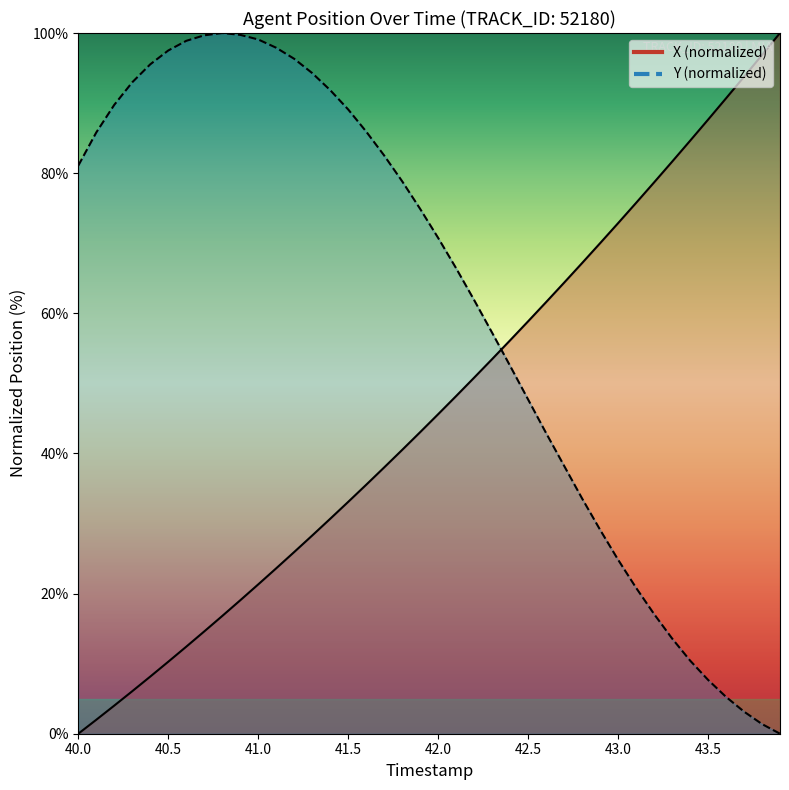

Is the value of Y at 13 greater than the value of X at 19?

Yes